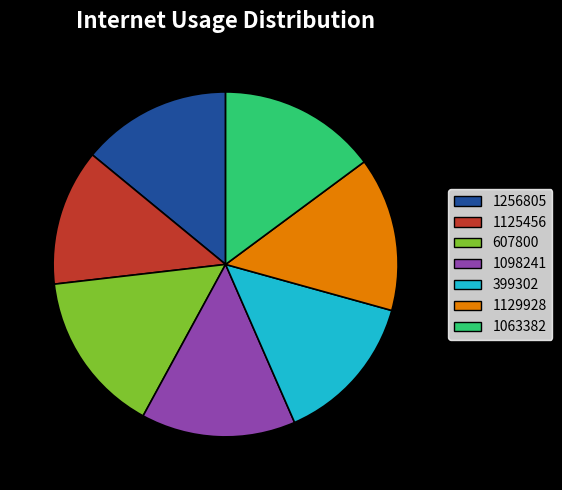

Is it true that 1256805 is 14% of the pie?

True